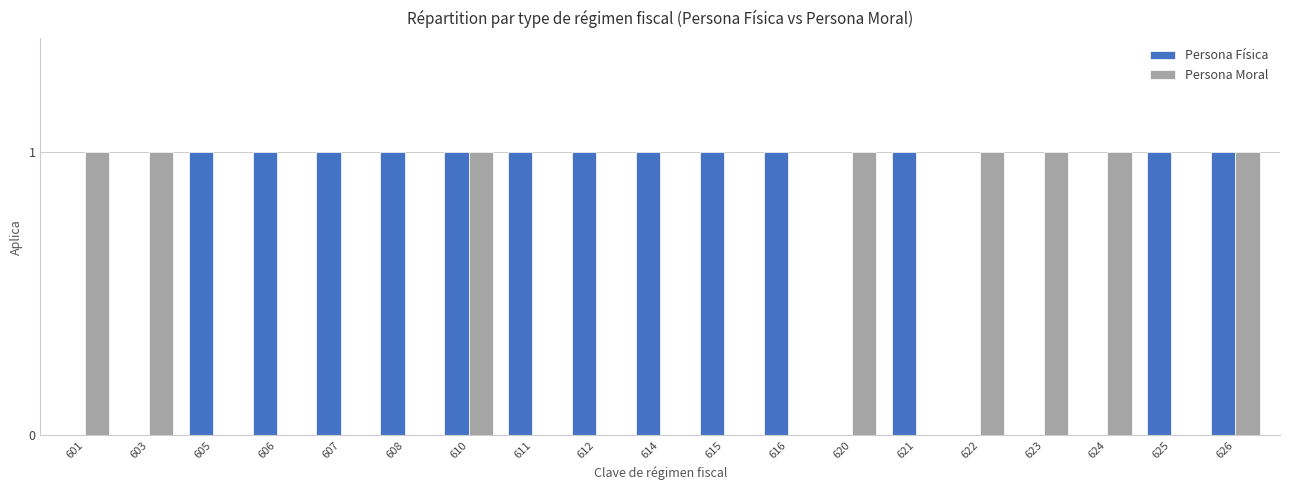

Which series has the largest total across all categories?

Persona Física